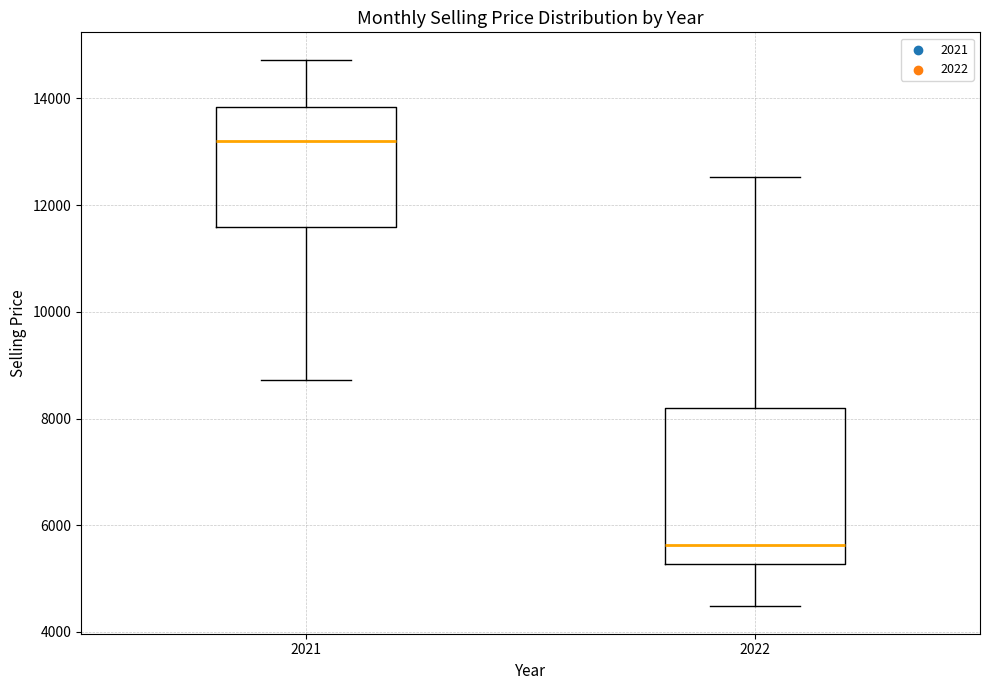

Reading left to right, read every box against the y-axis: the position of its median line, the range the box covers, and the ends of its whiskers. The values are not printed on the chart, so give them approximately, as read against the axis.

2021: median 13200, box 11600 to 13800, whiskers 8800 to 14800
2022: median 5600, box 5200 to 8200, whiskers 4400 to 12600